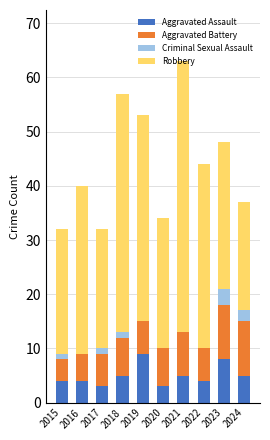

What is the highest value of the Aggravated Assault series?

9